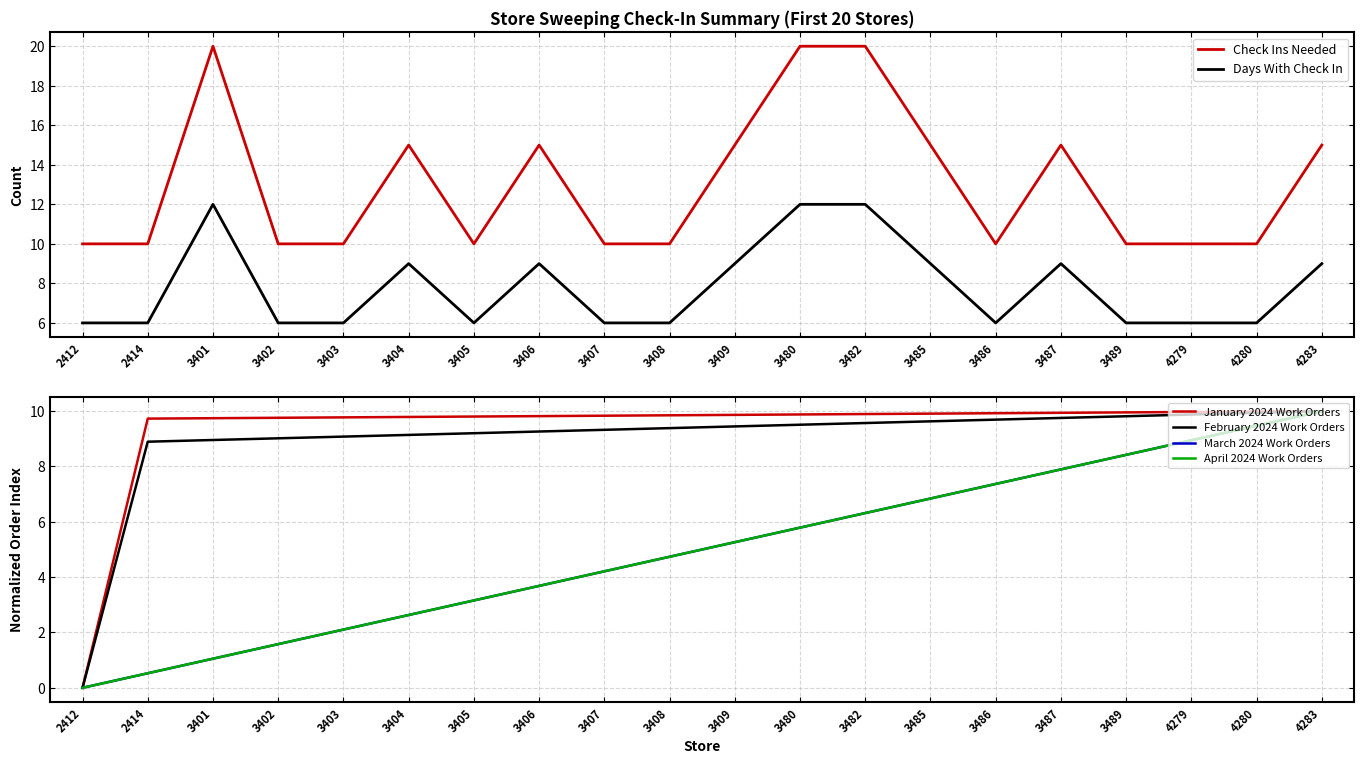

What are all the series names shown in the legend?

Check Ins Needed, Days With Check In, January 2024 Work Orders, February 2024 Work Orders, March 2024 Work Orders, April 2024 Work Orders